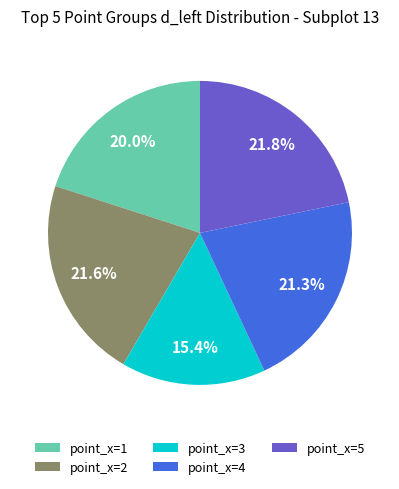

To the nearest percent, what is the difference between the point_x=1 and point_x=2 slice percentages?

2%